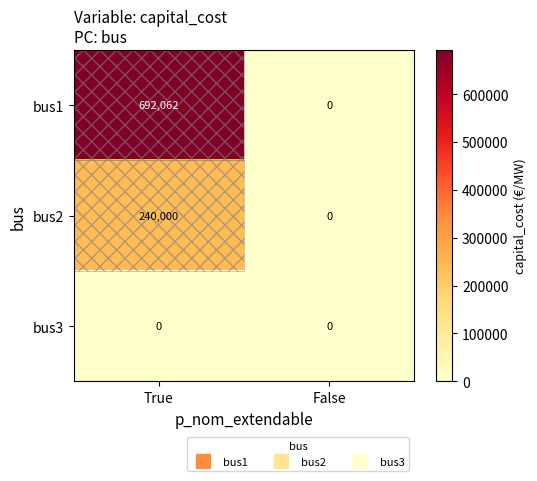

Which series has the largest range (max minus min)?

bus1